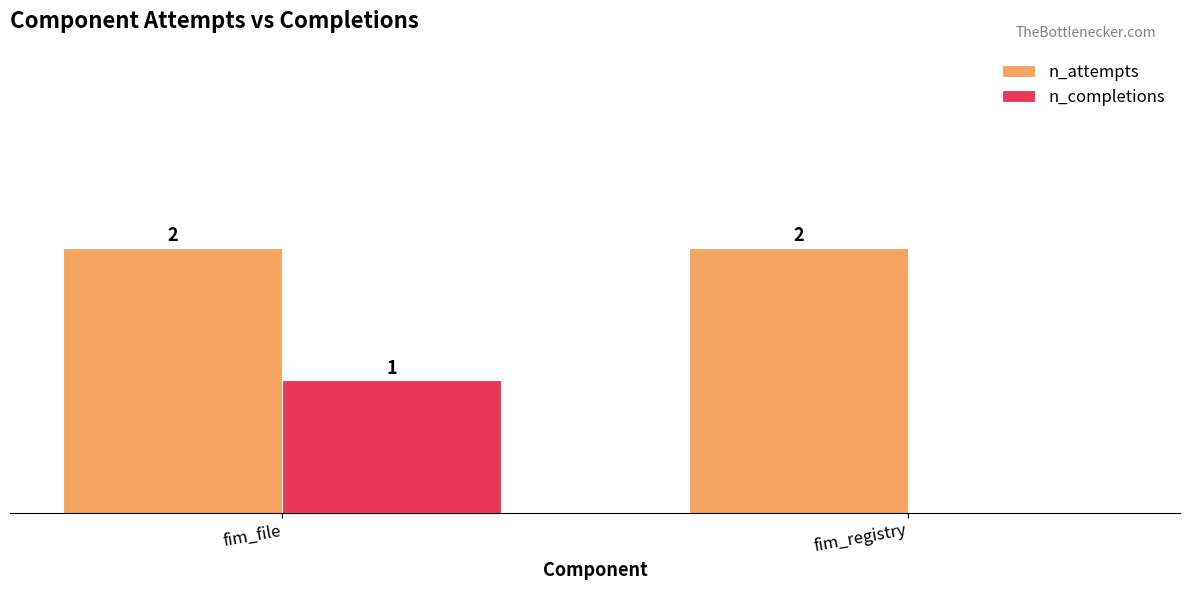

Where is n_completions nearest to the value 0?

fim_registry